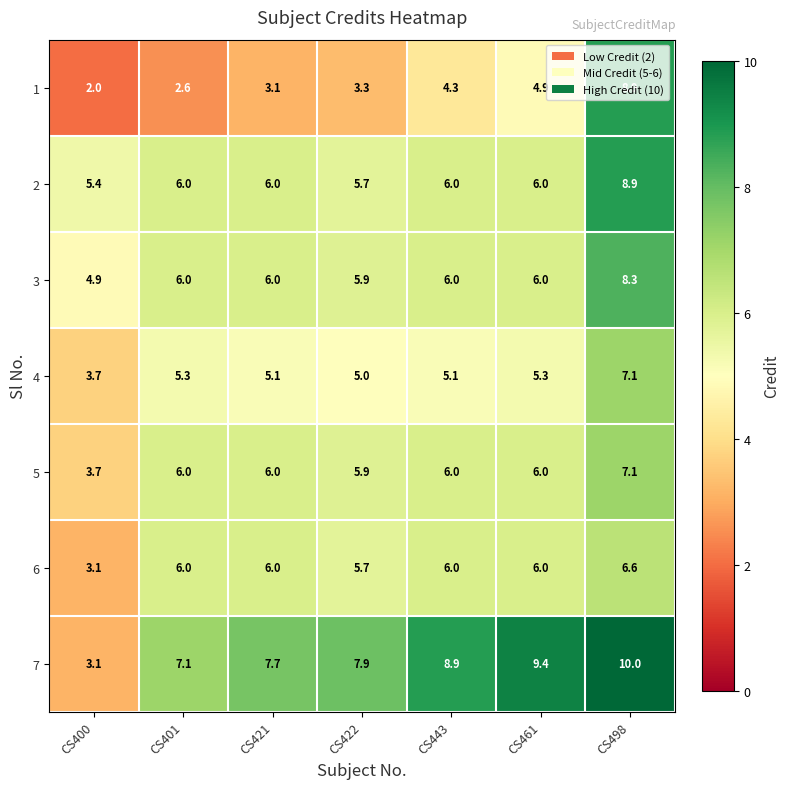

Which series has the largest total across all categories?

7